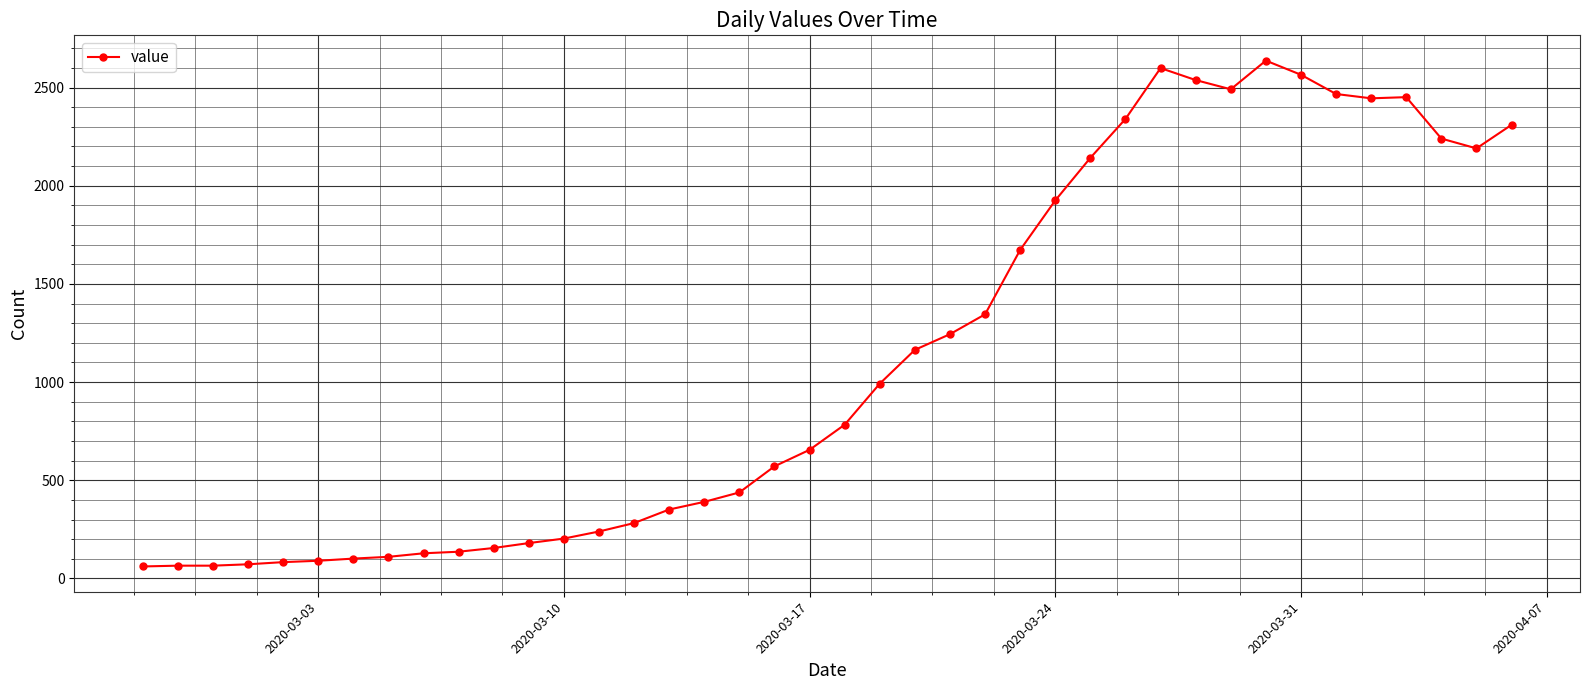

What is the difference between the maximum and minimum values?

2576